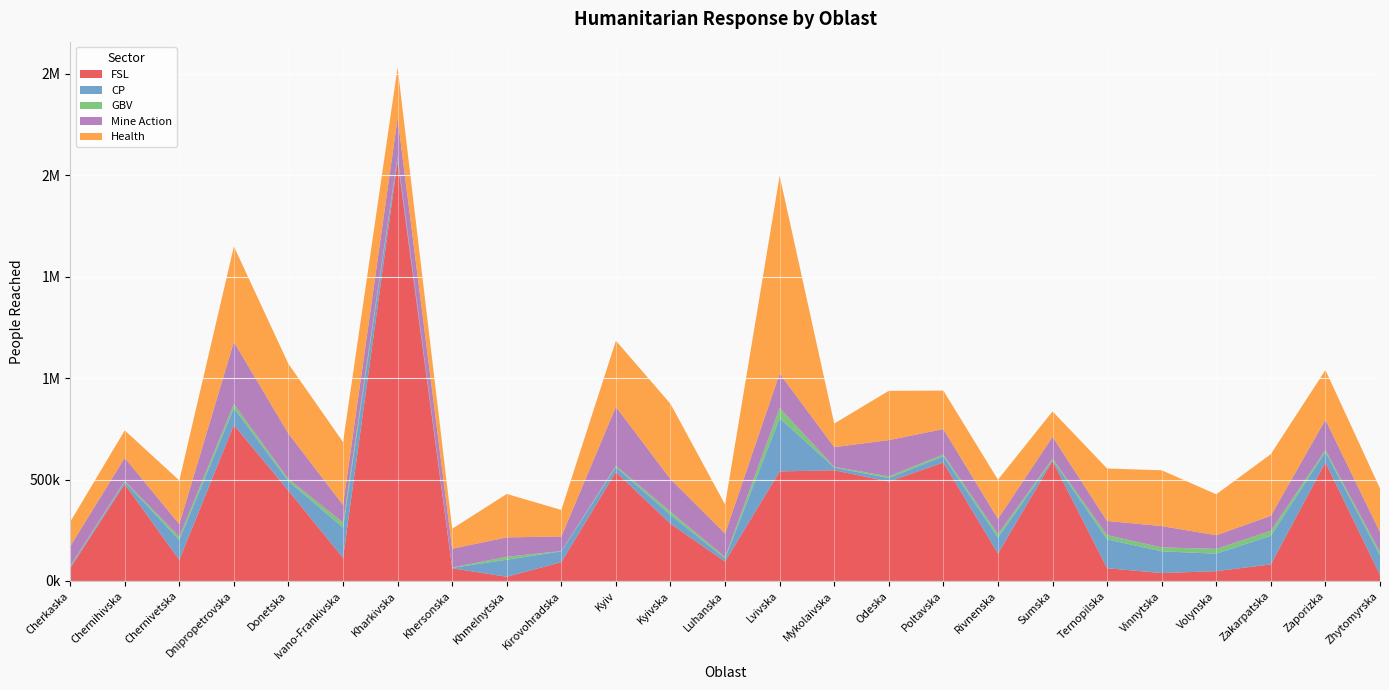

Reading left to right, what are all the values shown in this chart?

FSL: 62808	477499	103775	768589	444975	113680	2070173	62744	20604	93035	537438	282016	95665	539955	545773	489739	583976	135289	591649	62921	39158	48442	81575	584573	29487
CP: 6922	11048	97944	83402	46693	149693	18028	2046	84187	52804	24447	43489	15164	262189	13180	17583	30733	78128	4697	142021	107050	86174	140764	52142	96429
GBV: 3465	4418	16395	20424	10805	24416	3964	1916	14525	1915	5849	16292	6770	50934	3562	8494	8948	17747	6504	21129	19299	23690	24987	9560	17114
Mine Action: 96929	114178	62057	305875	224020	87002	189524	92456	95490	71686	290684	160242	116164	169571	97323	178557	125006	74834	107775	69713	105178	67073	73812	148356	97674
Health: 120837	135318	215358	470874	343508	309990	250019	98323	214257	130708	325796	371224	143143	974403	116101	242893	189722	193180	125359	258700	275036	201902	304228	245185	215520